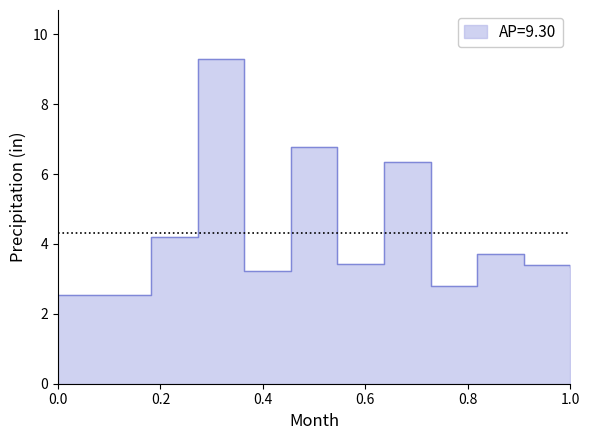

Which has a higher value, 3 or 6?

6